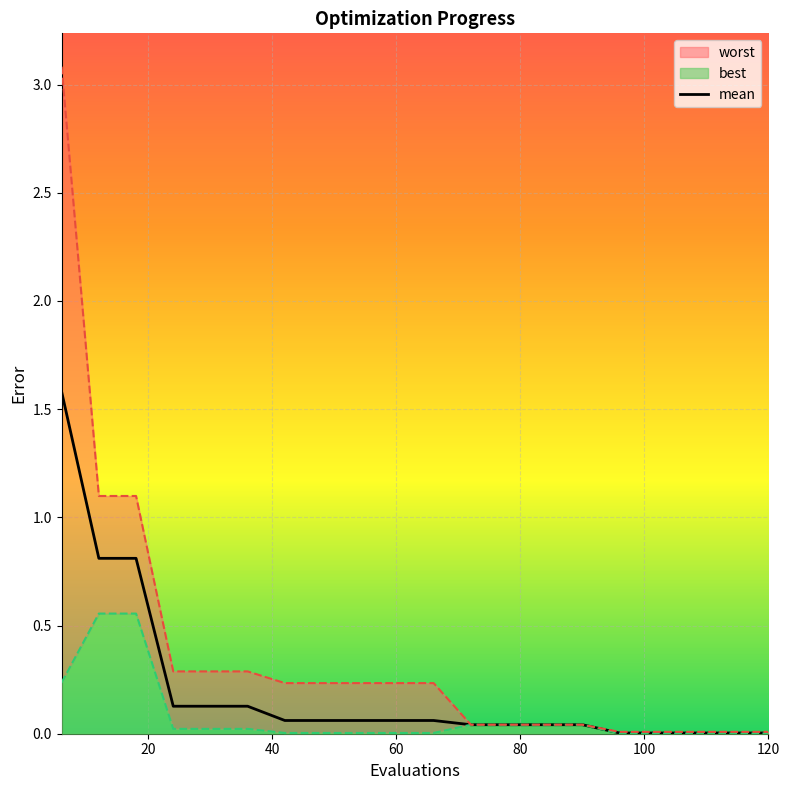

How many lines are shown in the chart?

1